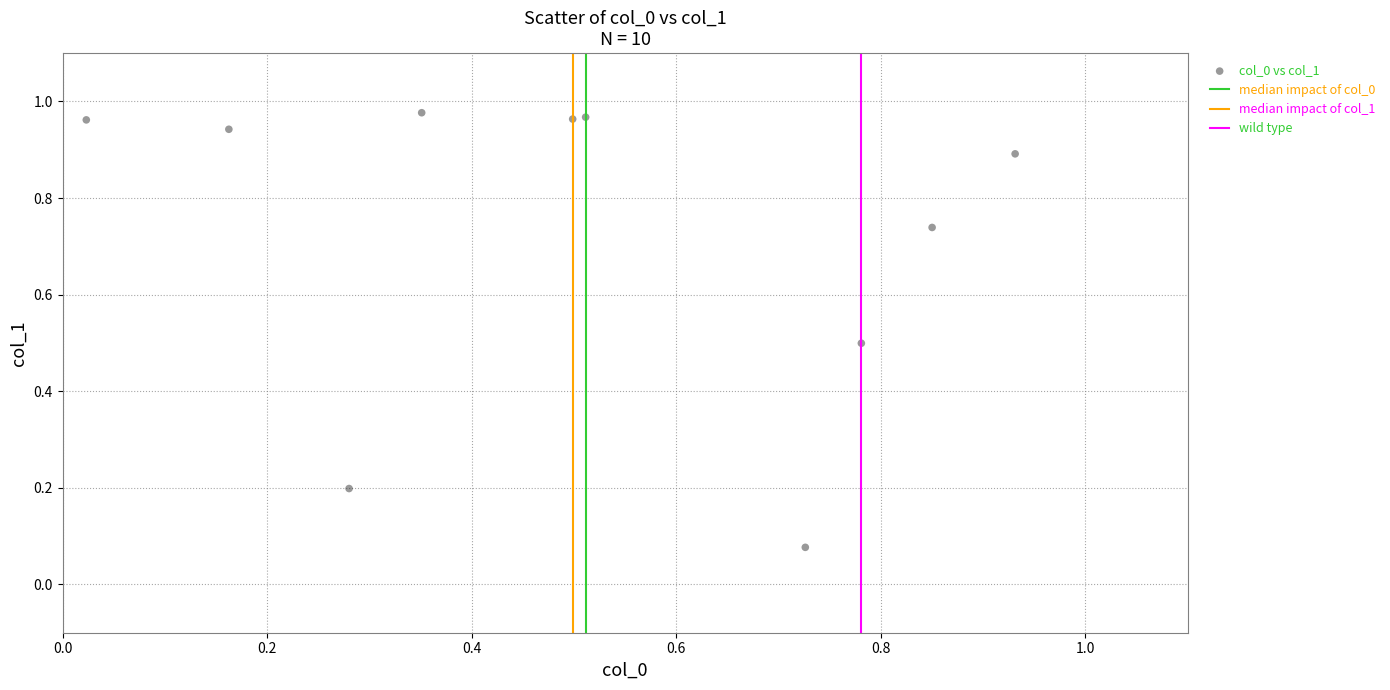

What is the average X value?

0.5